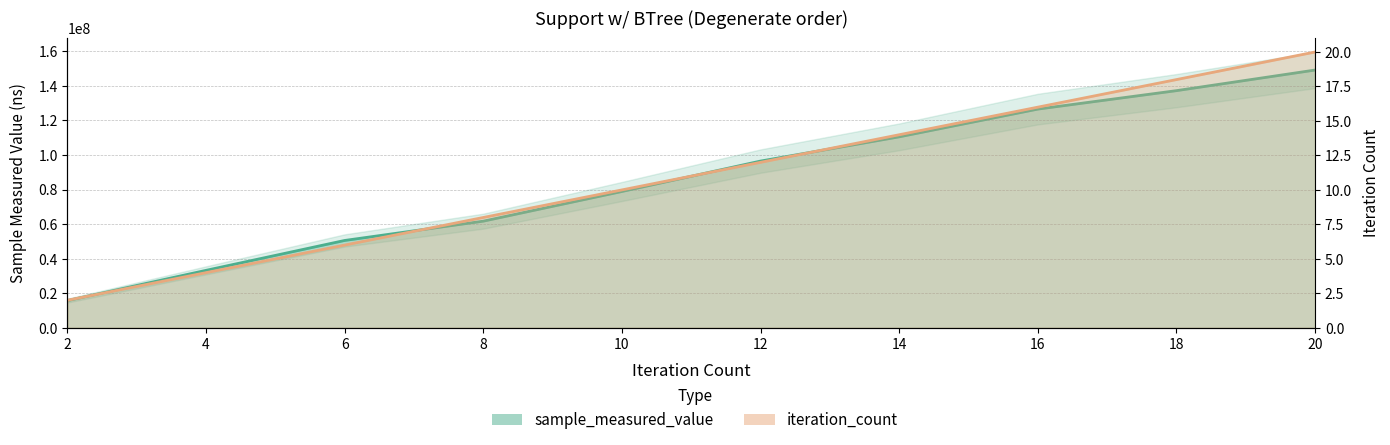

Which series has the largest range (max minus min)?

sample_measured_value